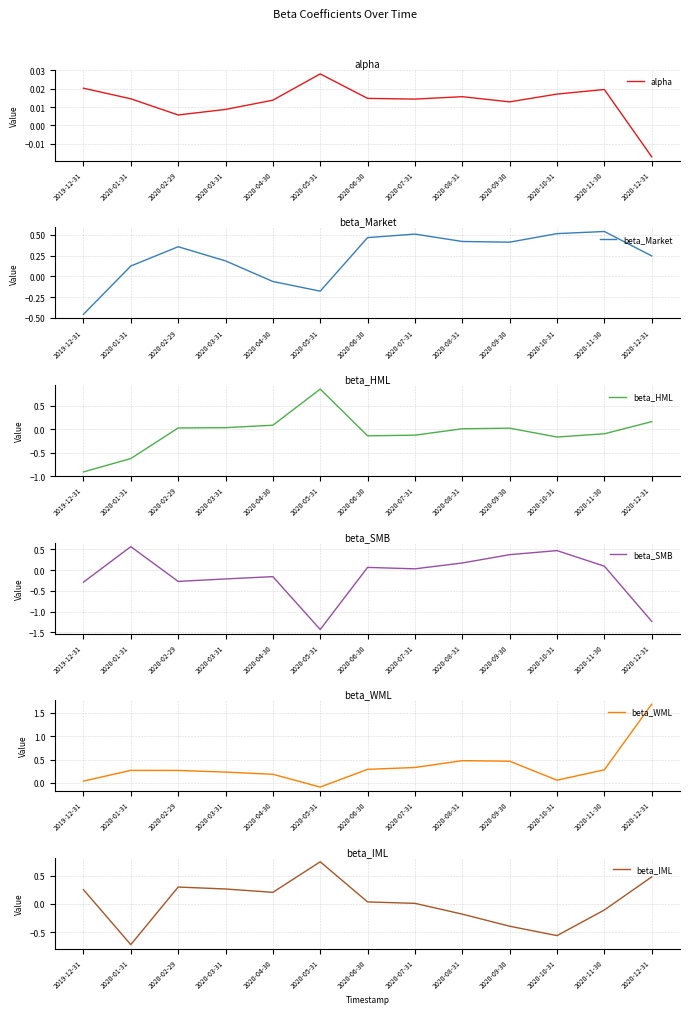

What is the total value across all series at 2020-07-31?

0.8